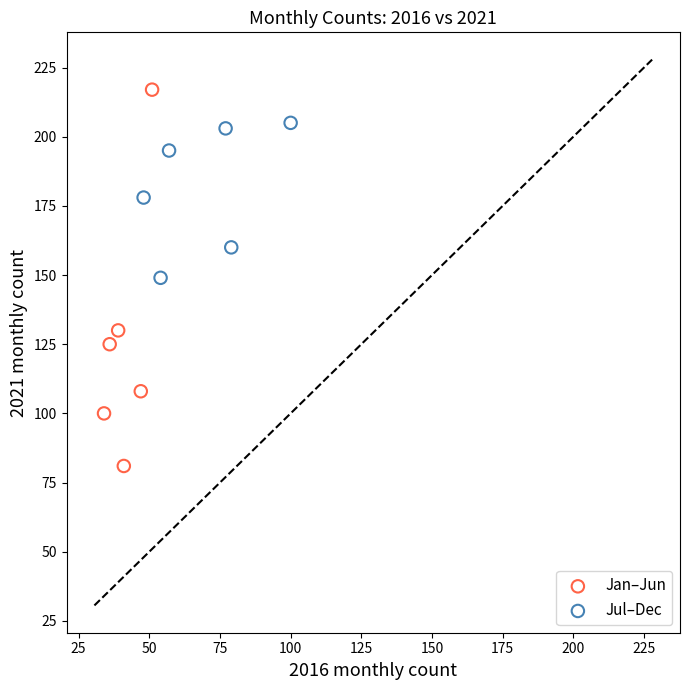

Which series reaches the minimum Y coordinate?

Jan–Jun